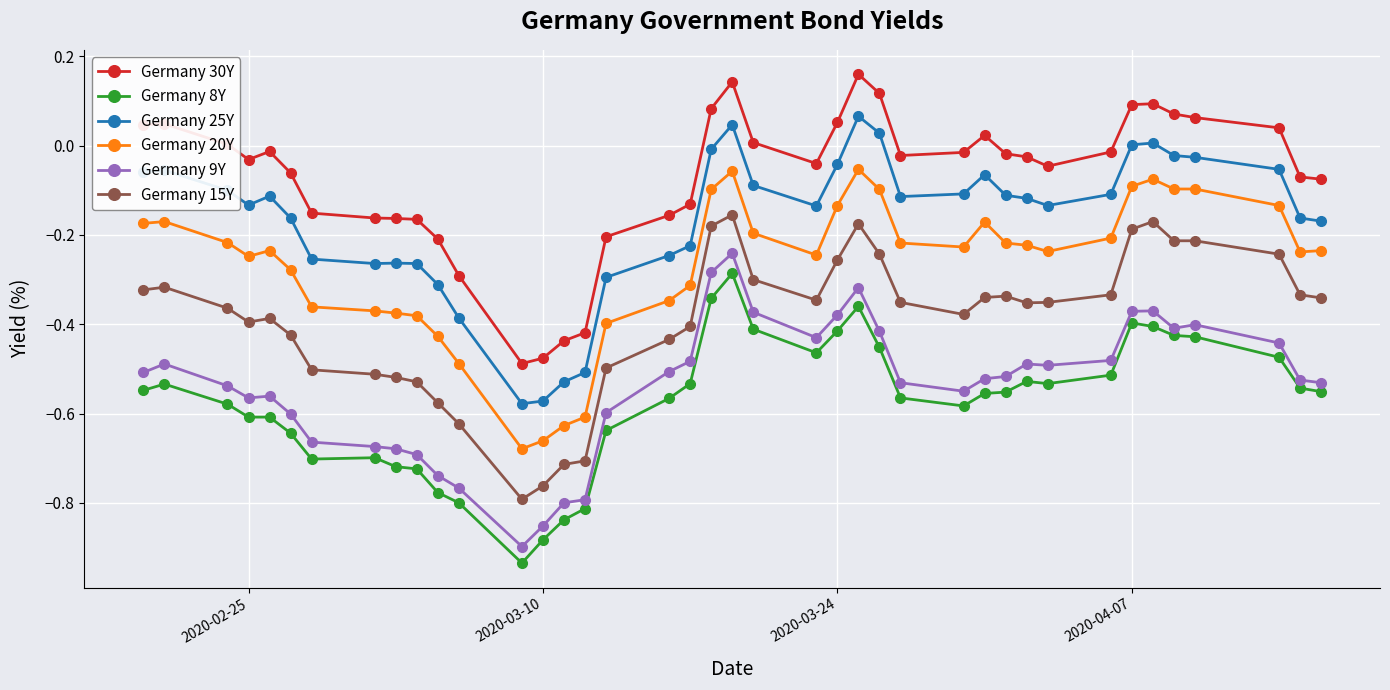

True or false: Germany 20Y has more than 2 interior local peaks.

True